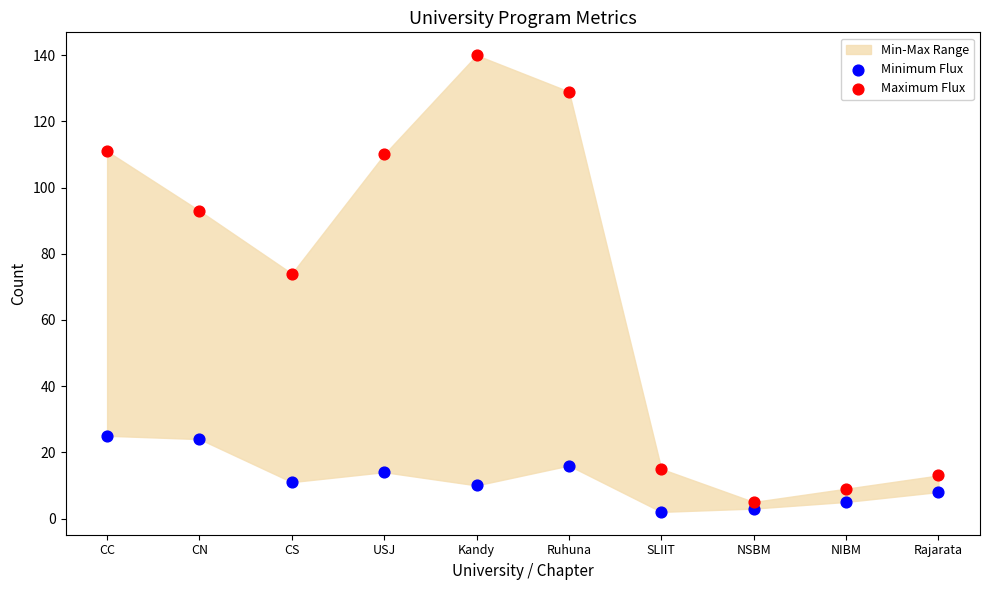

Which series has the largest Y range (max minus min)?

Maximum Flux